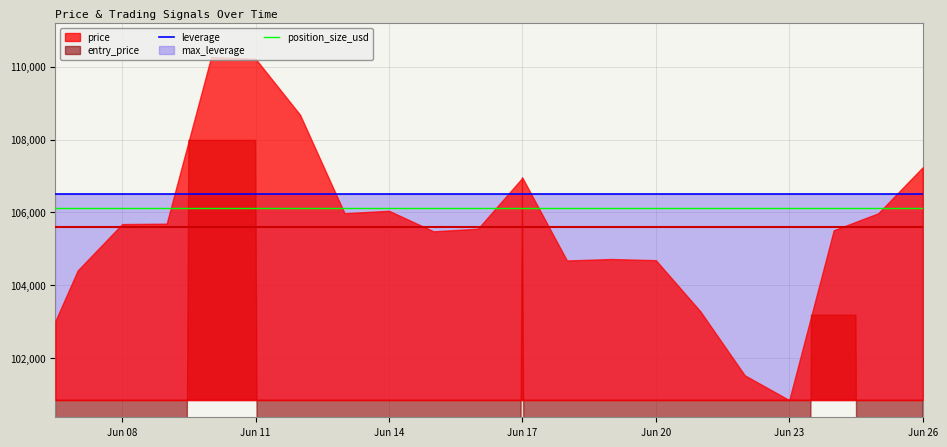

What is the maximum value for leverage?

106498.0